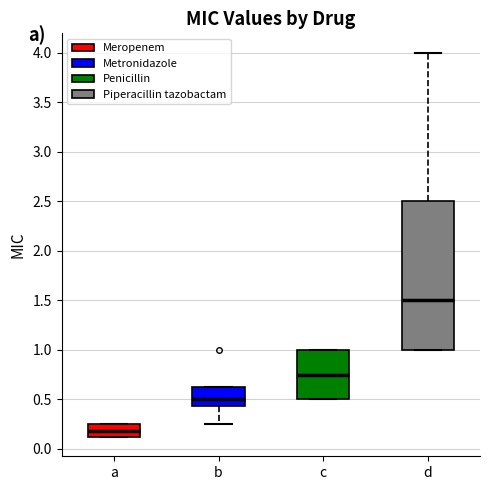

Where is the upper edge of the box for b on the y-axis? The values are not printed on the chart, so give them approximately, as read against the axis.

0.65